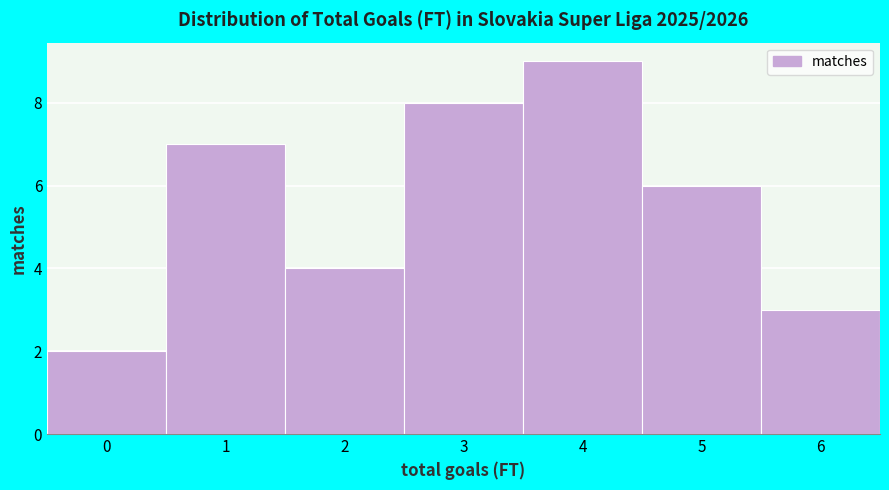

Reading left to right, extract all data points from this chart.

0=2	1=7	2=4	3=8	4=9	5=6	6=3